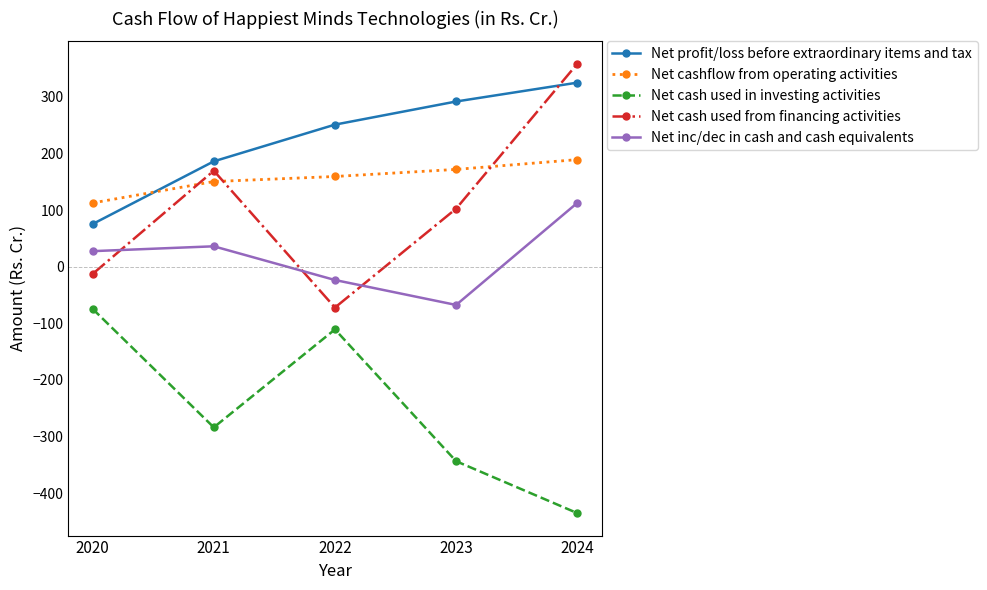

What is the approximate value of Net inc/dec in cash and cash equivalents at 2024?

112.6